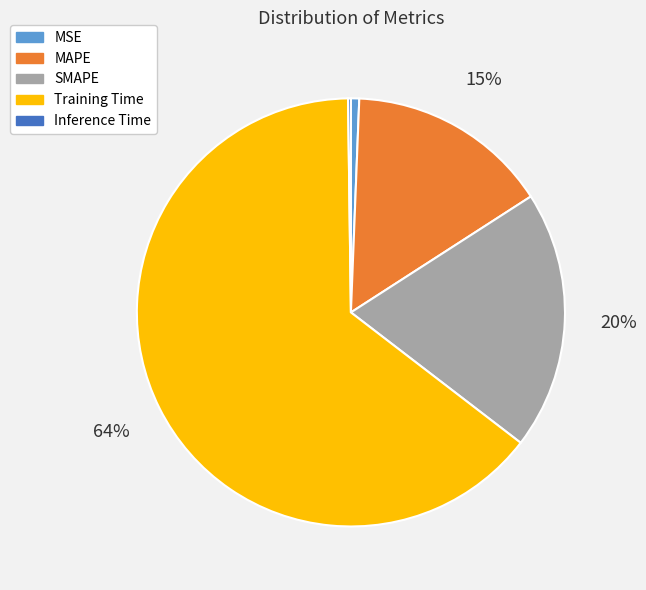

Which category has the biggest portion of the pie?

Training Time